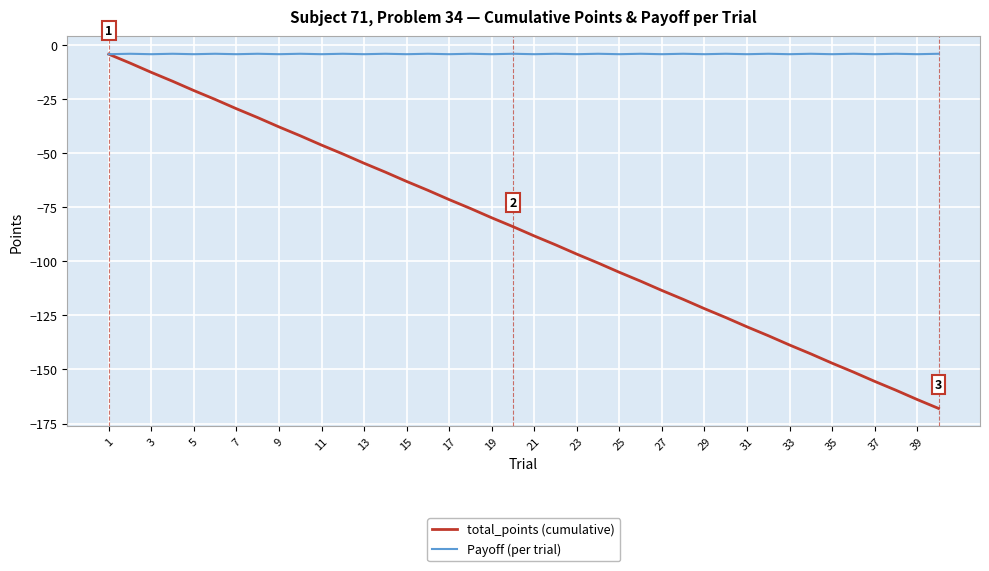

Which series has the largest total across all categories?

Payoff (per trial)